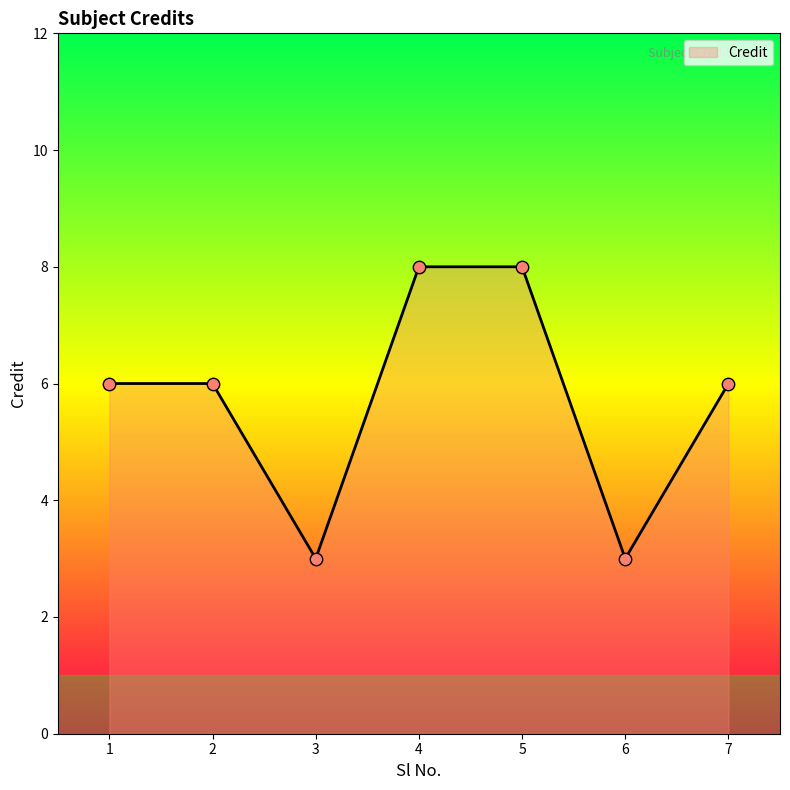

What is the change in value from 2 to 5?

+2